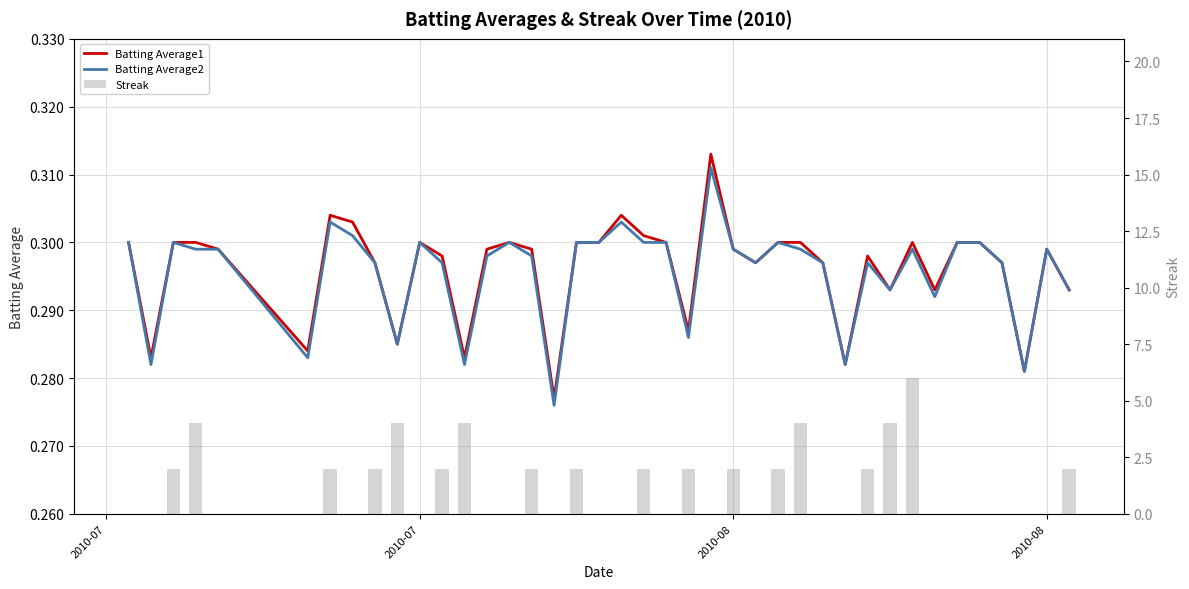

What is the sum of all Batting Average1 values?

11.8